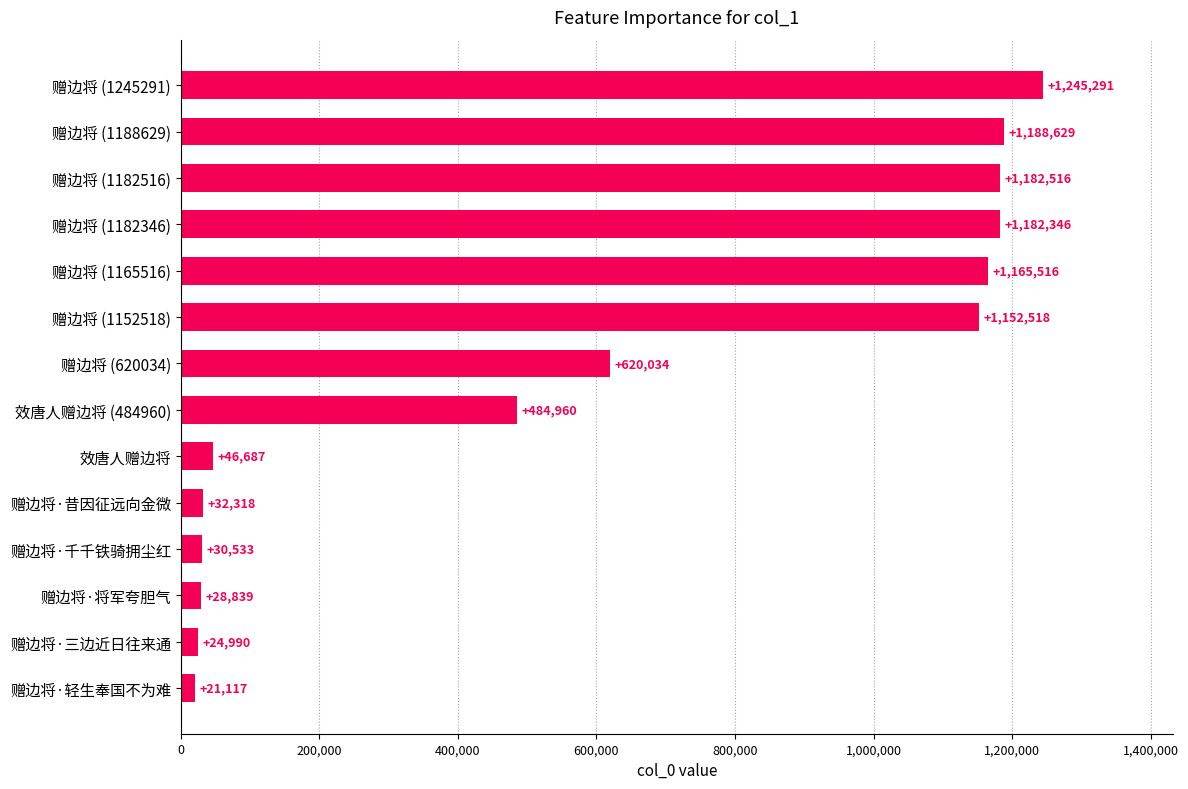

List the labels in order of value, largest first.

赠边将 (1245291), 赠边将 (1188629), 赠边将 (1182516), 赠边将 (1182346), 赠边将 (1165516), 赠边将 (1152518), 赠边将 (620034), 效唐人赠边将 (484960), 效唐人赠边将, 赠边将·昔因征远向金微, 赠边将·千千铁骑拥尘红, 赠边将·将军夸胆气, 赠边将·三边近日往来通, 赠边将·轻生奉国不为难